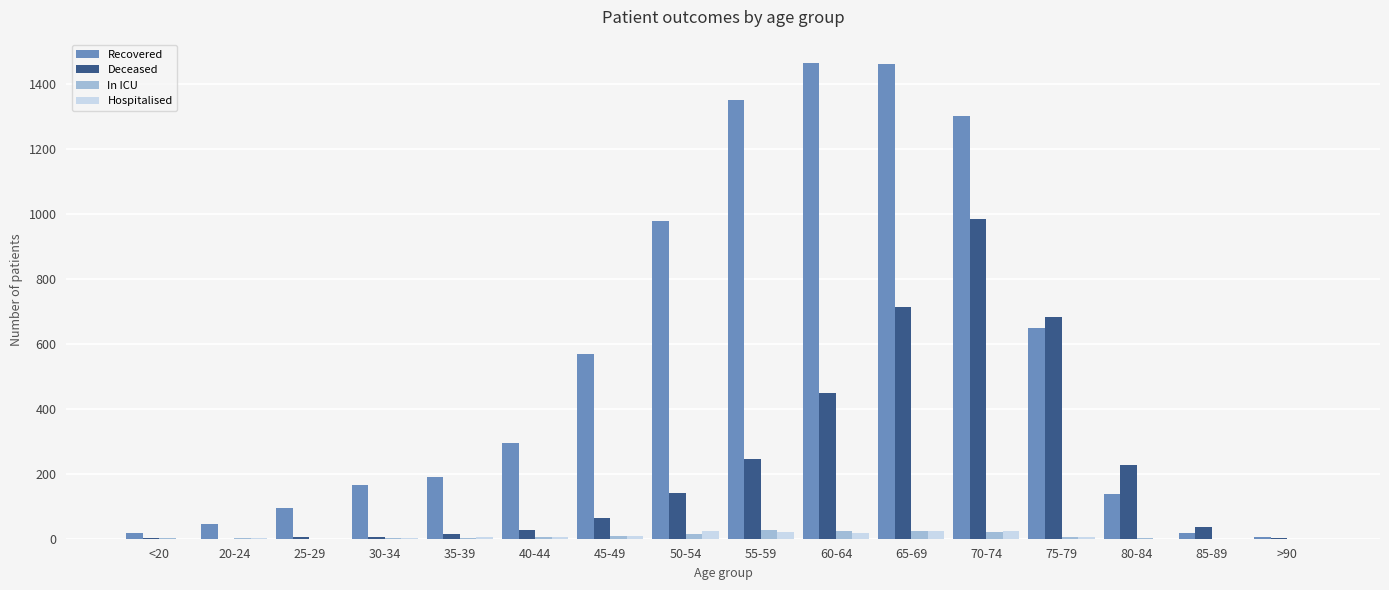

Is the value of In ICU at >90 greater than the value of Deceased at 80-84?

No